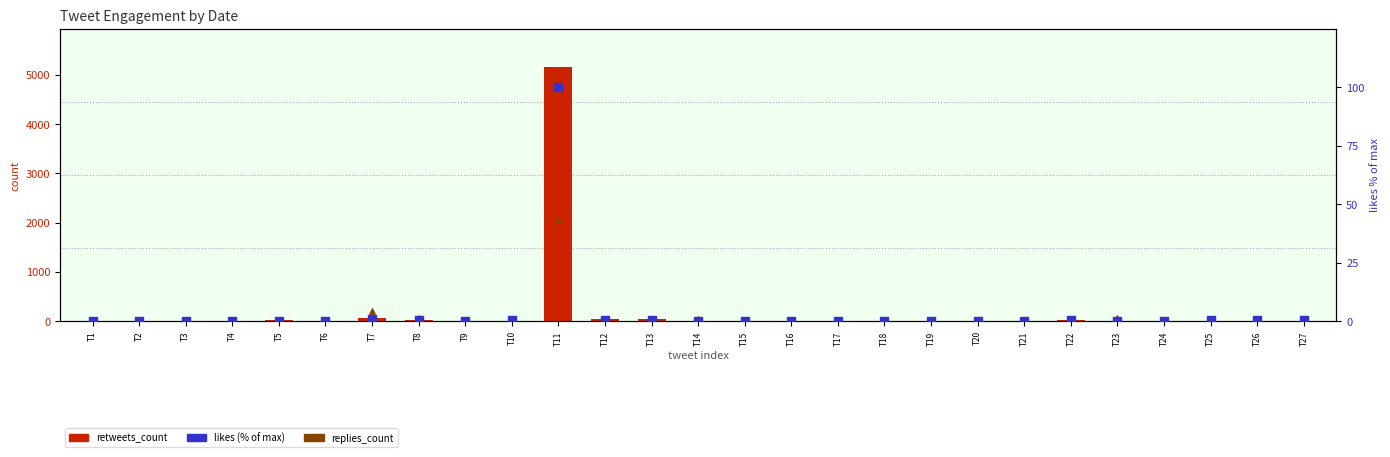

Which series has the largest Y range (max minus min)?

retweets_count